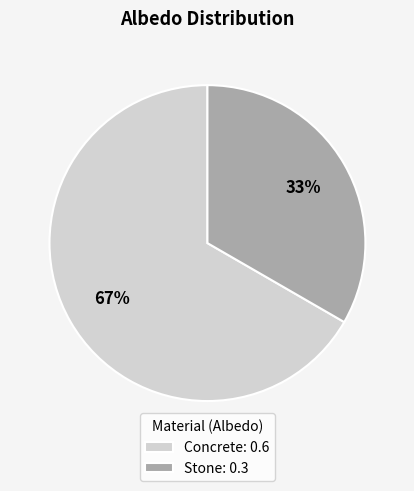

What is the largest slice in the pie chart?

Concrete